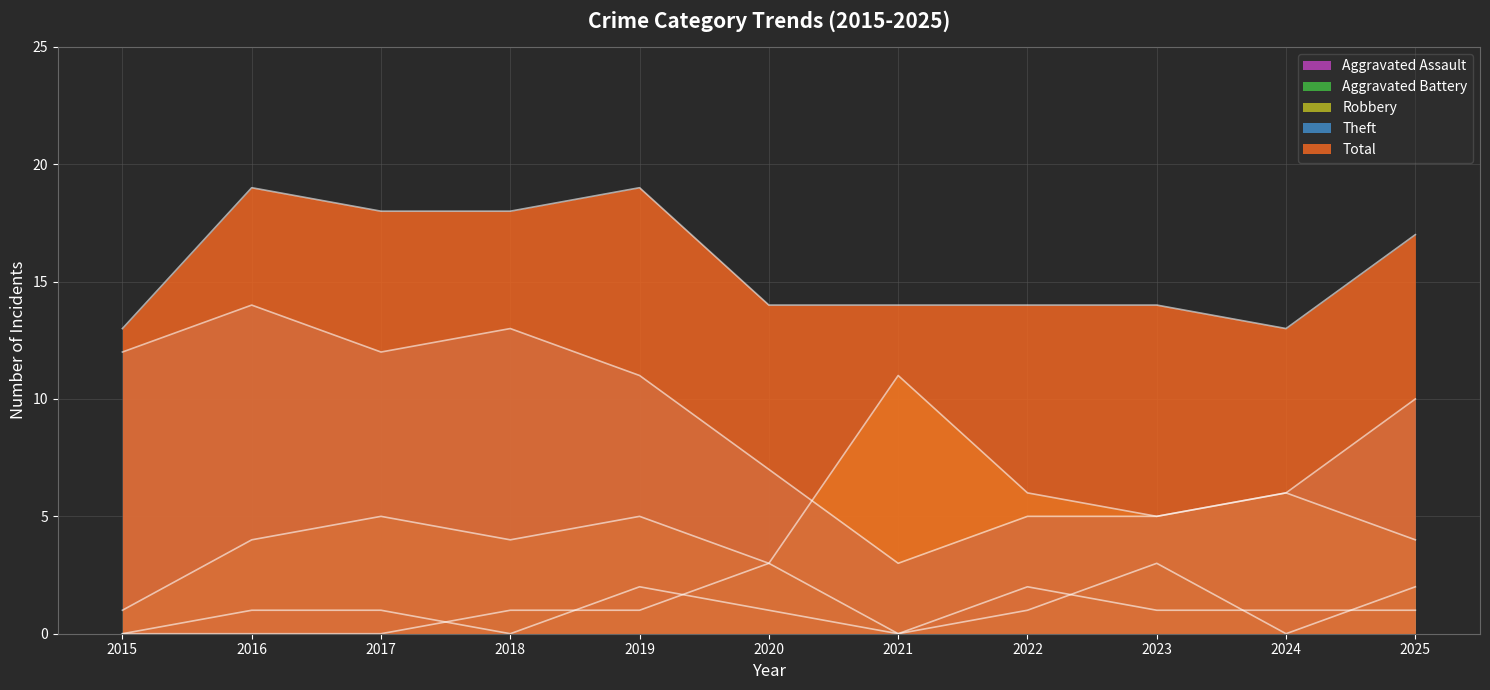

True or false: Aggravated Battery has more than 2 points higher than both neighbors.

False